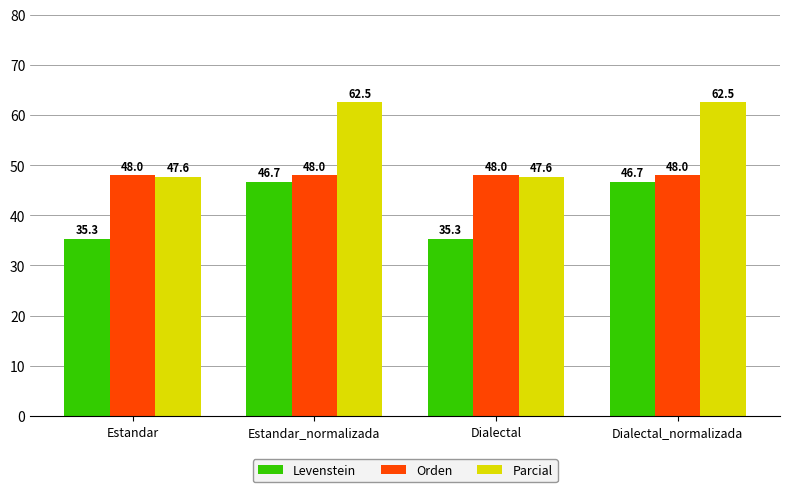

What are all the series names shown in the legend?

Levenstein, Orden, Parcial